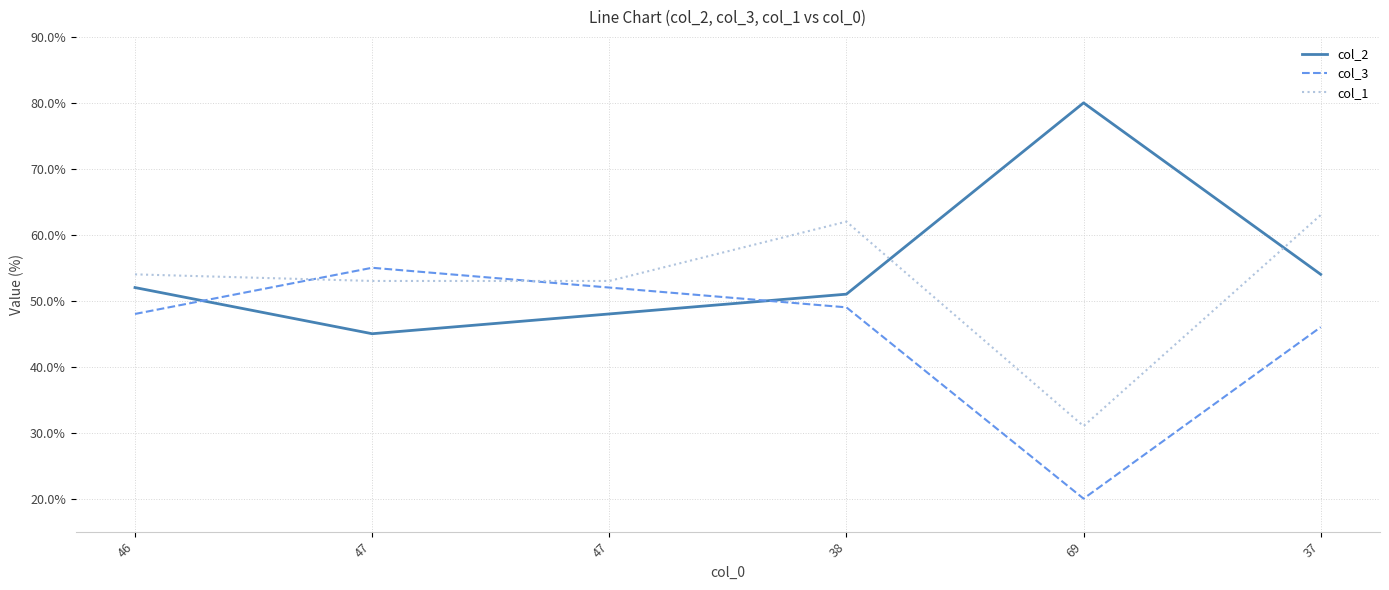

Where is col_2 nearest to the value 62?

37